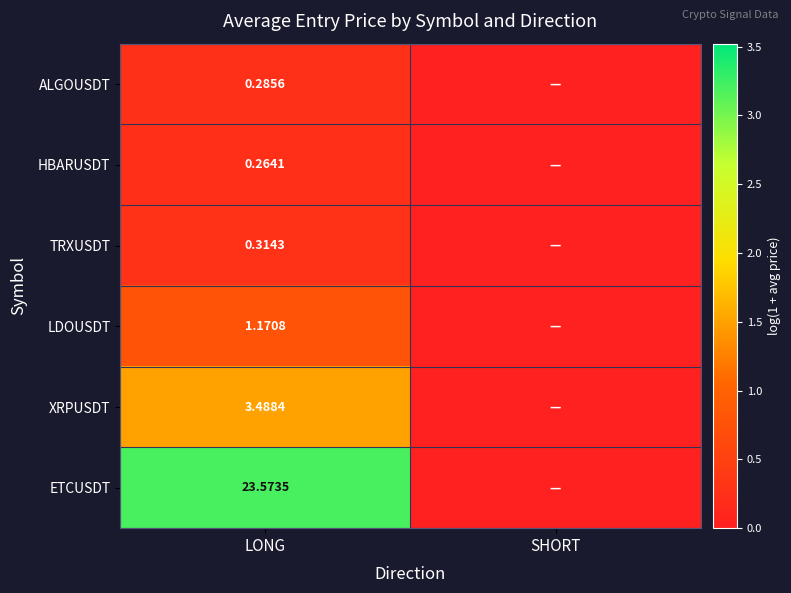

At LONG, list the series in order from largest to smallest.

ETCUSDT, XRPUSDT, LDOUSDT, TRXUSDT, ALGOUSDT, HBARUSDT